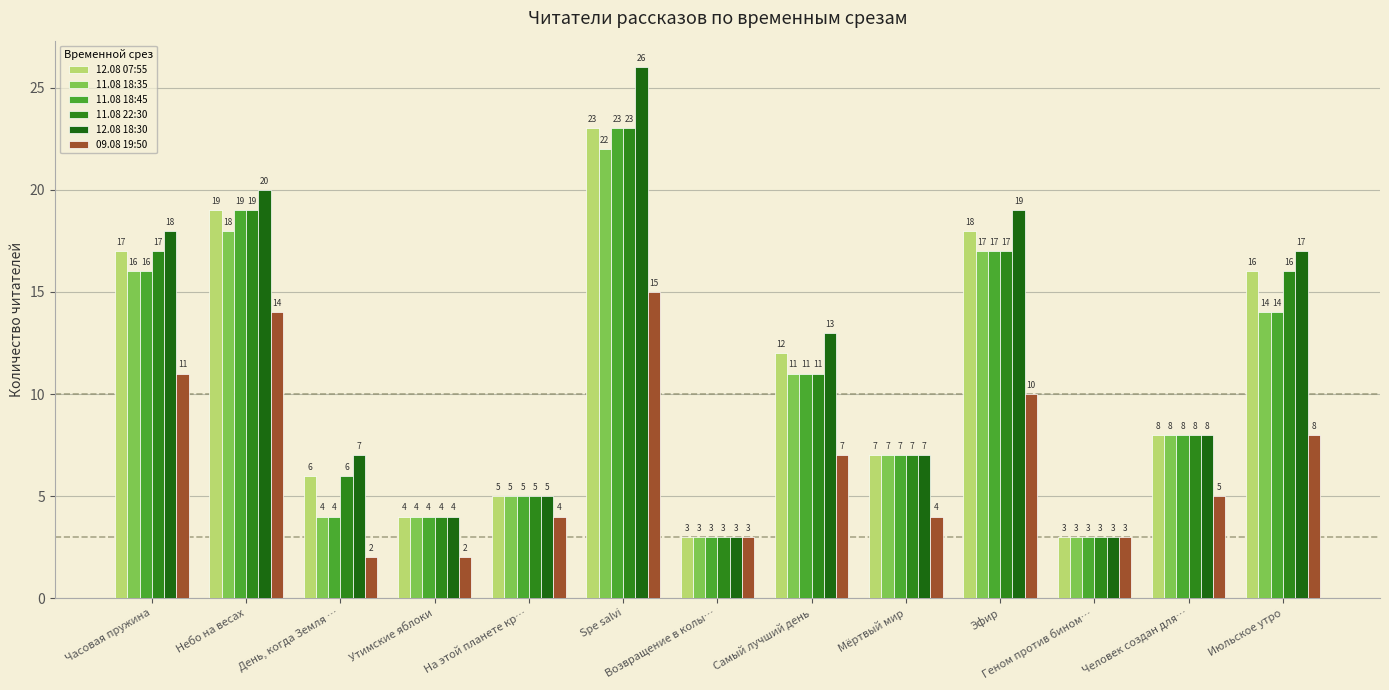

Are the bars horizontal?

No